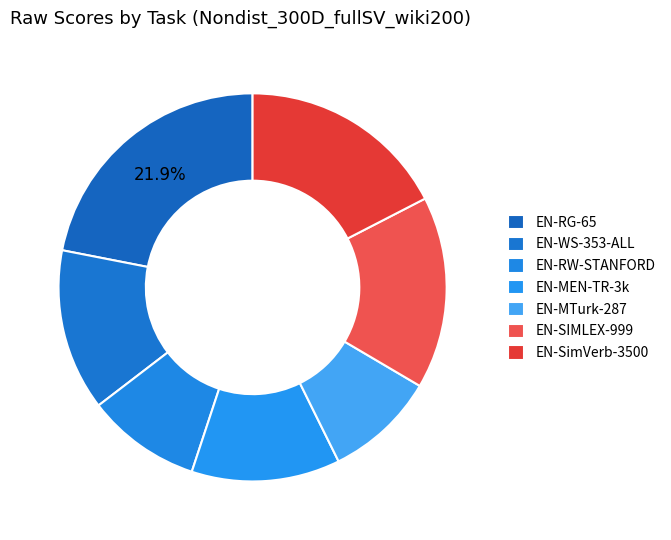

Is it true that EN-RW-STANFORD is 22% of the pie?

False